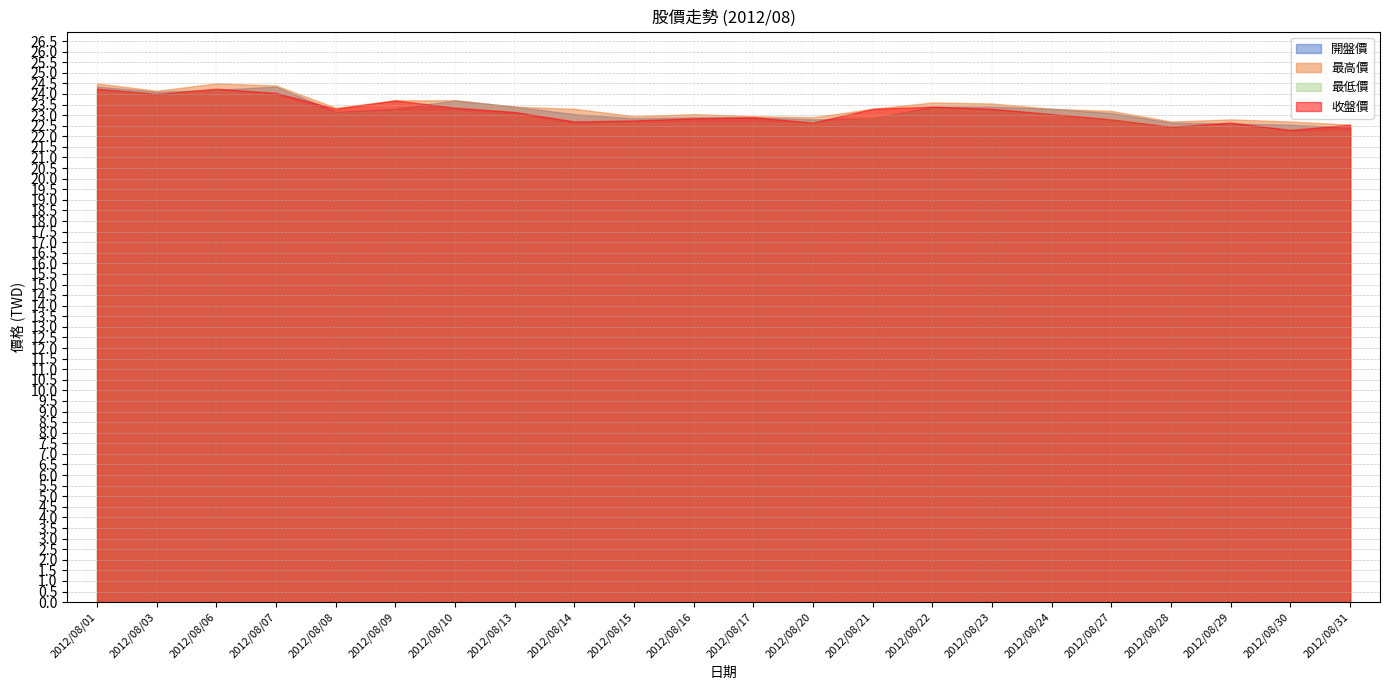

What is the spread (max minus min) of values at 2012/08/27?

0.4